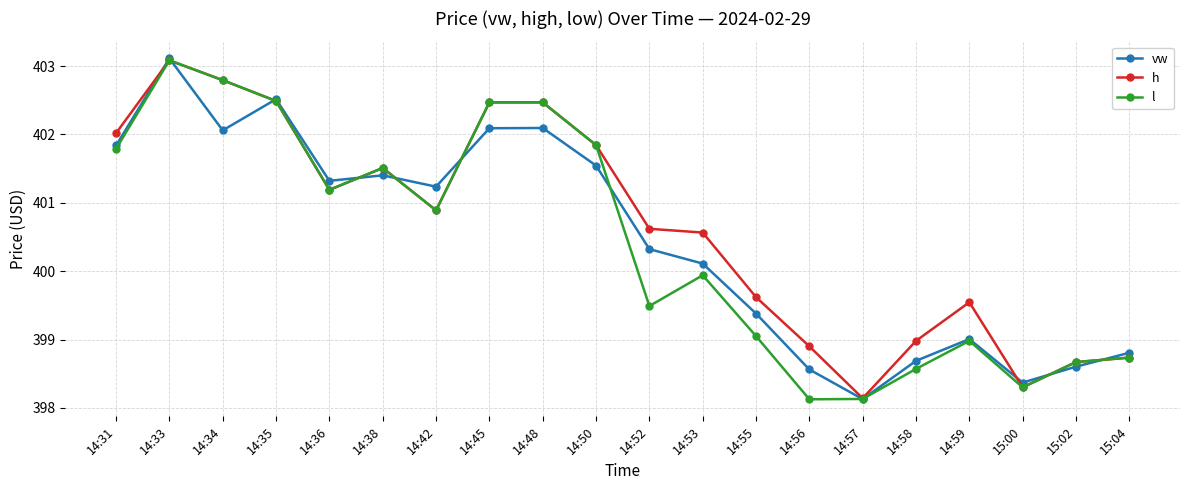

Rank the series at 14:55 from lowest to highest value.

l, vw, h